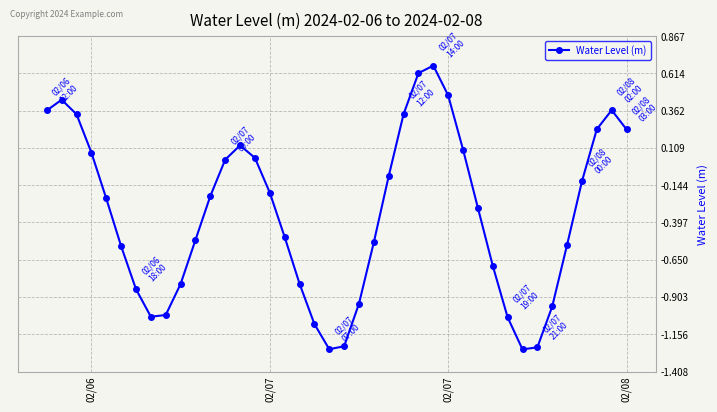

What is the average value?

-0.3